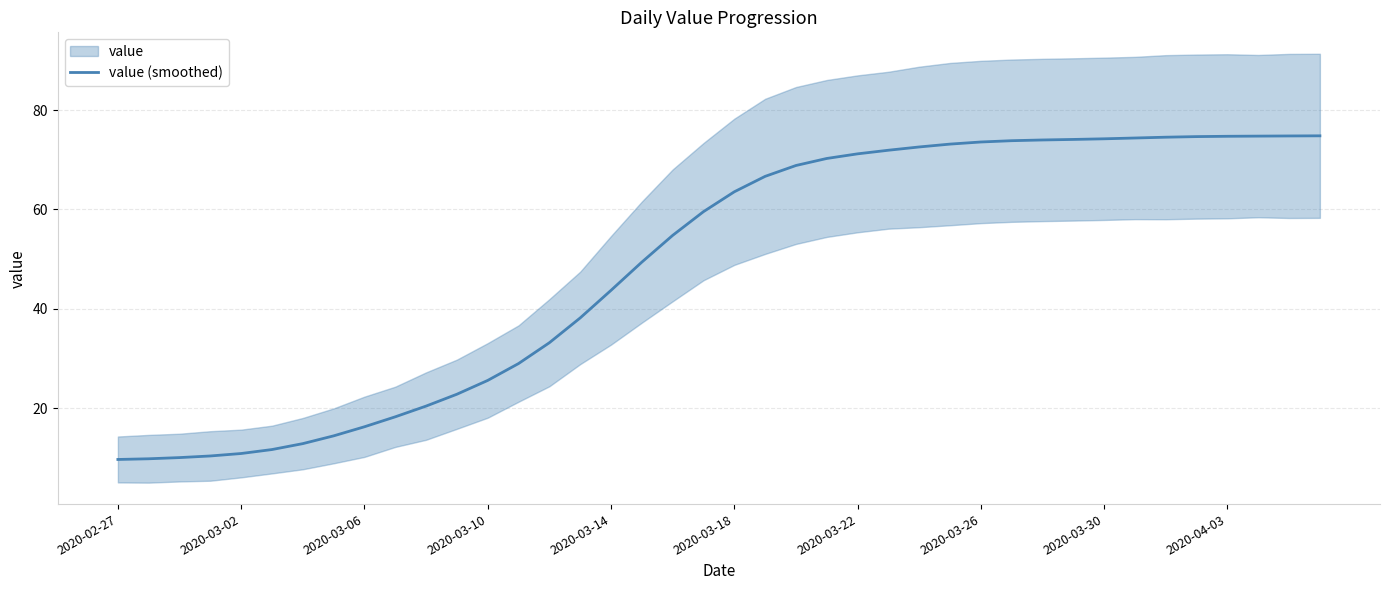

The value at 13 is 10.6. True or false?

False